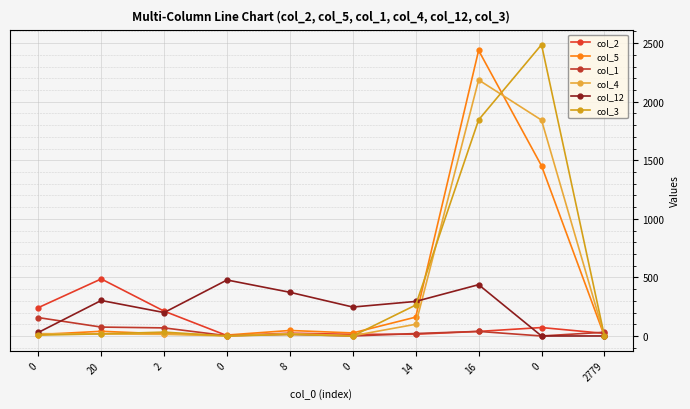

What is the label of the 5th point from the left?

8